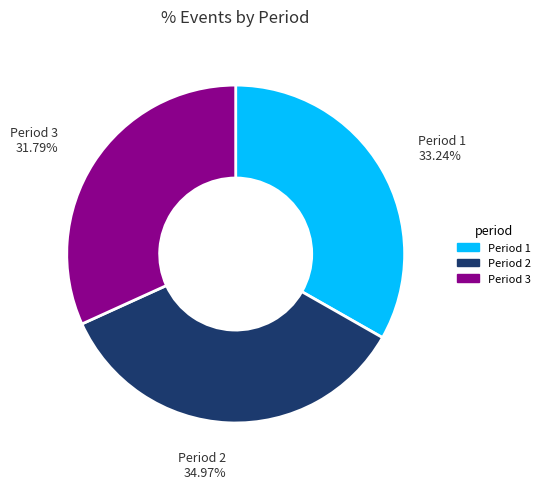

Approximately how many times larger is the value at Period 2 compared to Period 3?

1.1